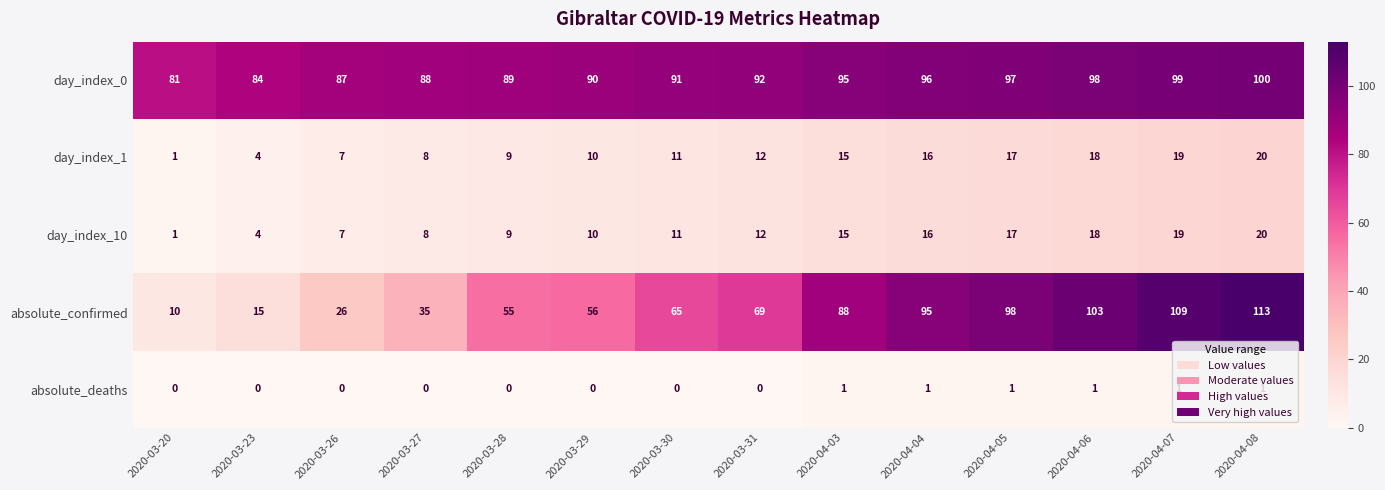

What is the sum of the absolute_confirmed values at 2020-04-06 and 2020-04-04?

198